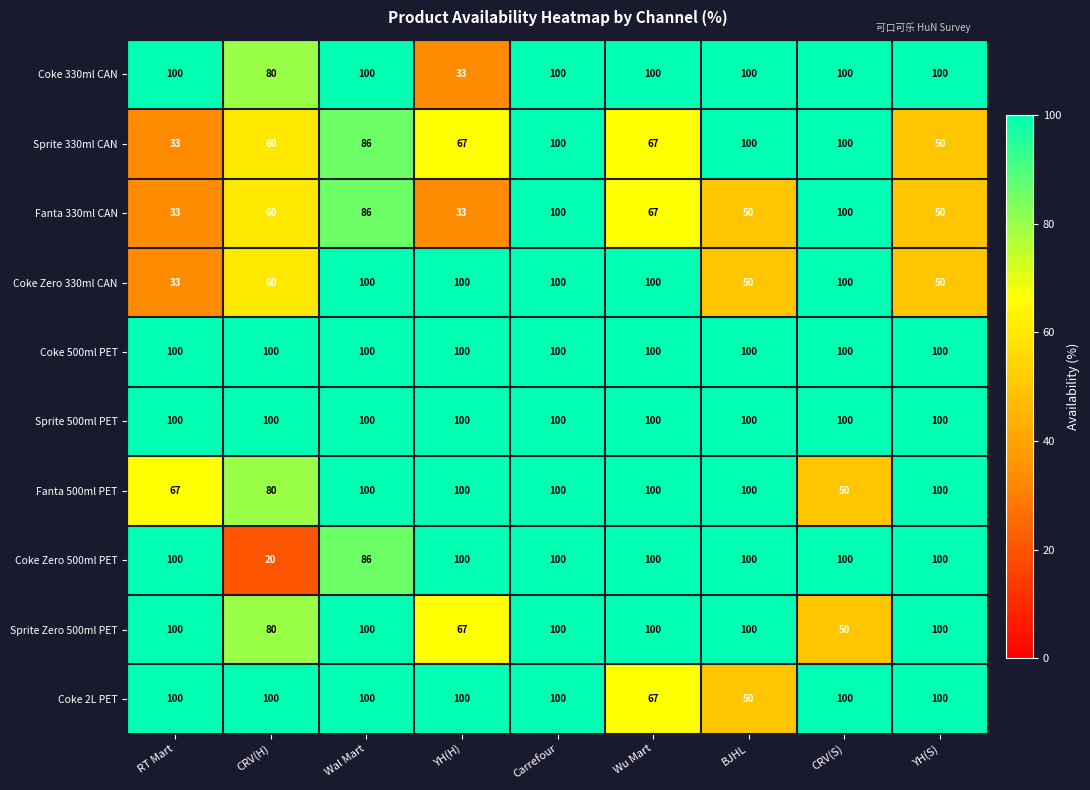

Where is Sprite Zero 500ml PET nearest to the value 75?

CRV(H)